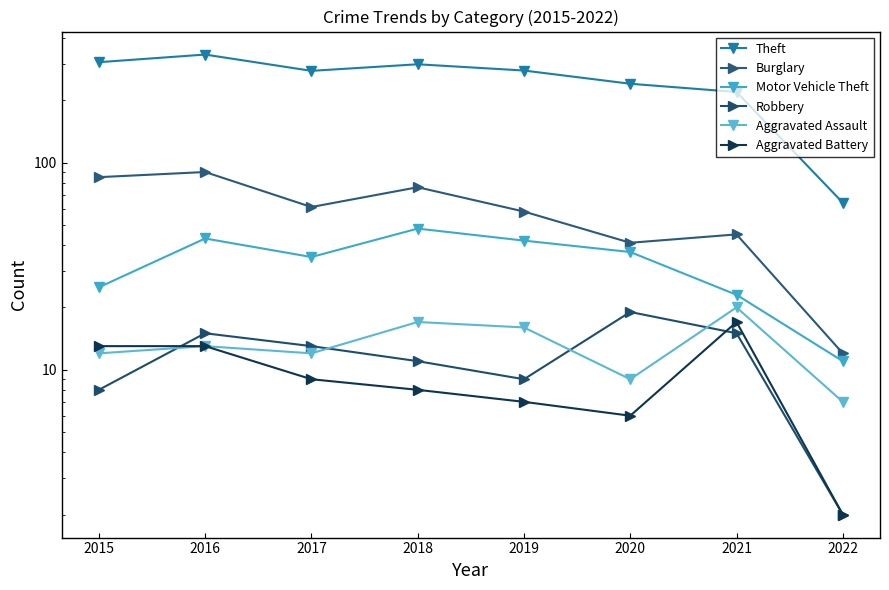

What is the difference between the maximum and second lowest values in the Aggravated Assault series?

11